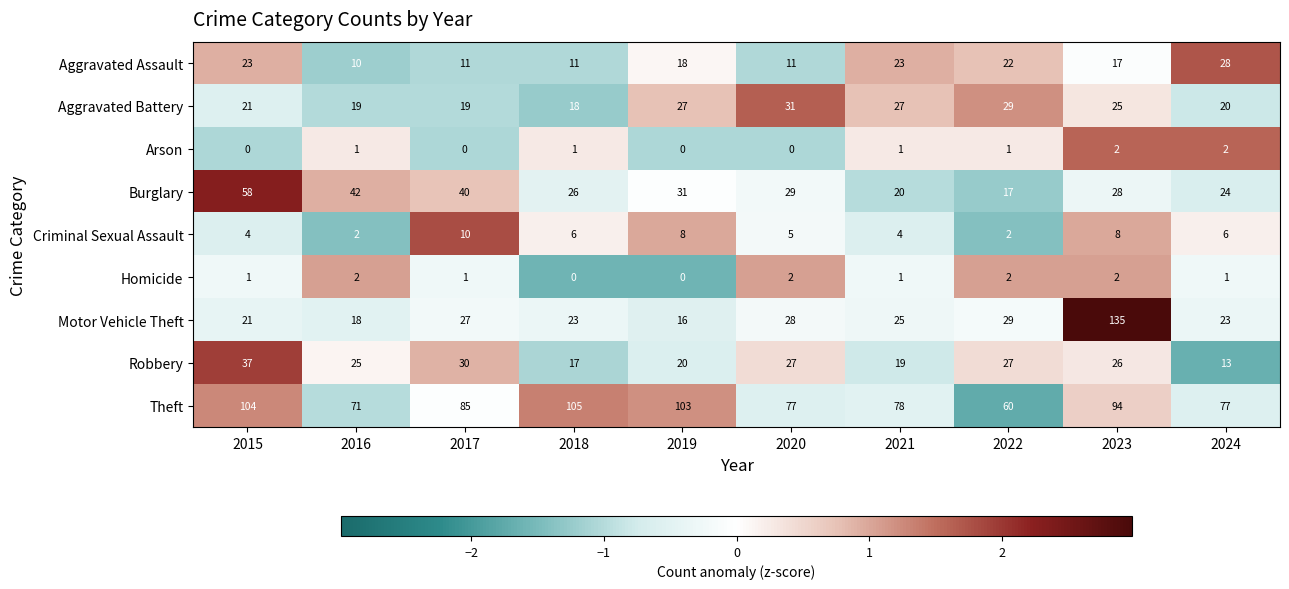

What is the difference between the highest and lowest values at 2019?

103